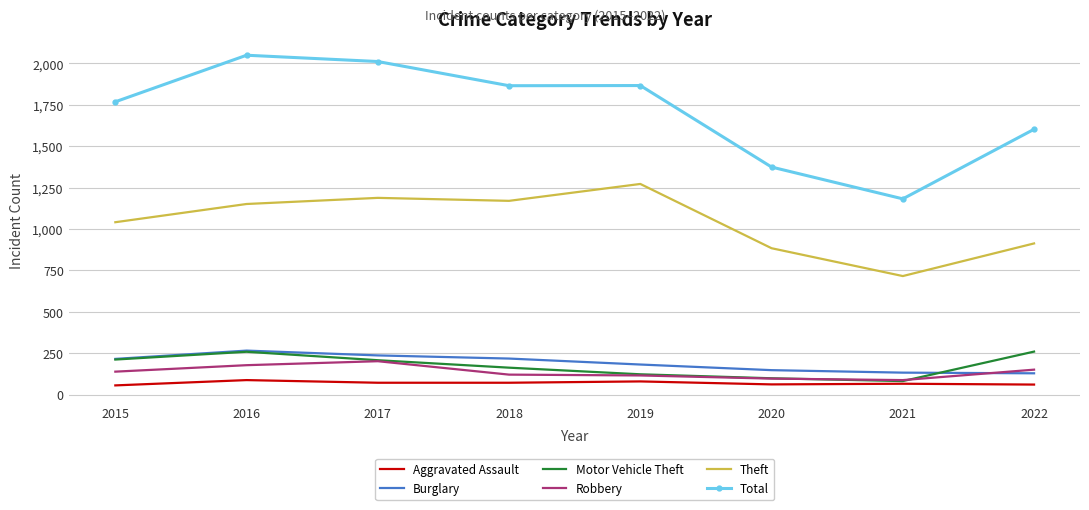

True or false: Burglary has a value of 367 at 2015.

False